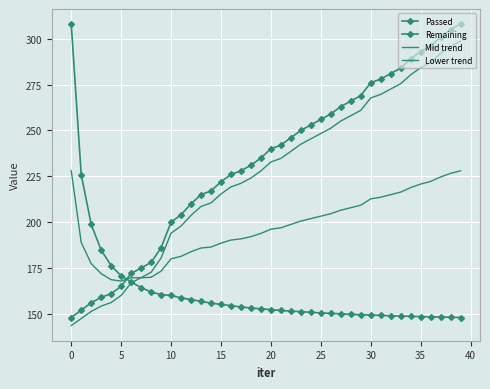

Reading left to right, list all the values displayed in this chart.

Passed: 148.0	152.0	156.0	159.0	161.0	165.0	172.0	175.0	178.0	186.0	200.0	204.0	210.0	215.0	217.0	222.0	226.0	228.0	231.0	235.0	240.0	242.0	246.0	250.0	253.0	256.0	259.0	263.0	266.0	269.0	276.0	278.0	281.0	284.0	289.0	293.0	296.0	301.0	305.0	308.0
Remaining: 308.0	225.8	198.7	184.7	176.2	170.7	167.4	164.3	161.9	160.5	160.0	158.7	157.8	156.8	155.8	155.1	154.5	153.8	153.2	152.7	152.3	151.8	151.5	151.2	150.8	150.5	150.2	150.0	149.7	149.5	149.4	149.2	149.0	148.8	148.7	148.5	148.3	148.3	148.2	148.0
Mid trend: 228.0	188.9	177.4	171.9	168.6	167.9	169.7	169.7	169.9	173.3	180.0	181.4	183.9	185.9	186.4	188.6	190.2	190.9	192.1	193.9	196.2	196.9	198.7	200.6	201.9	203.3	204.6	206.5	207.9	209.2	212.7	213.6	215.0	216.4	218.8	220.8	222.2	224.6	226.6	228.0
Lower trend: 143.6	147.4	151.3	154.2	156.2	160.0	166.8	169.8	172.7	180.4	194.0	197.9	203.7	208.5	210.5	215.3	219.2	221.2	224.1	227.9	232.8	234.7	238.6	242.5	245.4	248.3	251.2	255.1	258.0	260.9	267.7	269.7	272.6	275.5	280.3	284.2	287.1	292.0	295.8	298.8